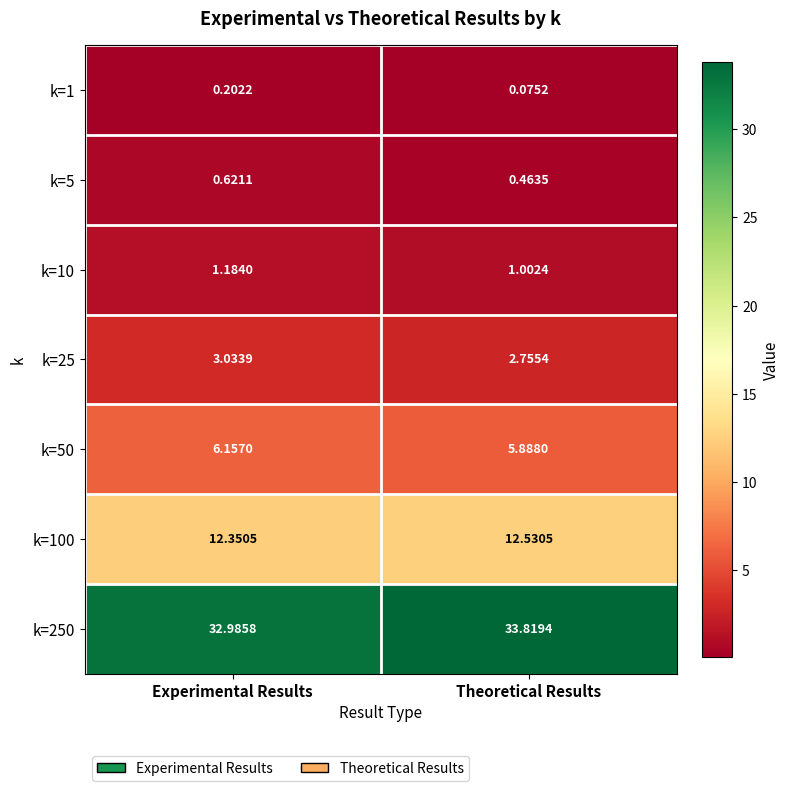

Is the value of k=10 at Theoretical Results greater than the value of k=100 at Theoretical Results?

No